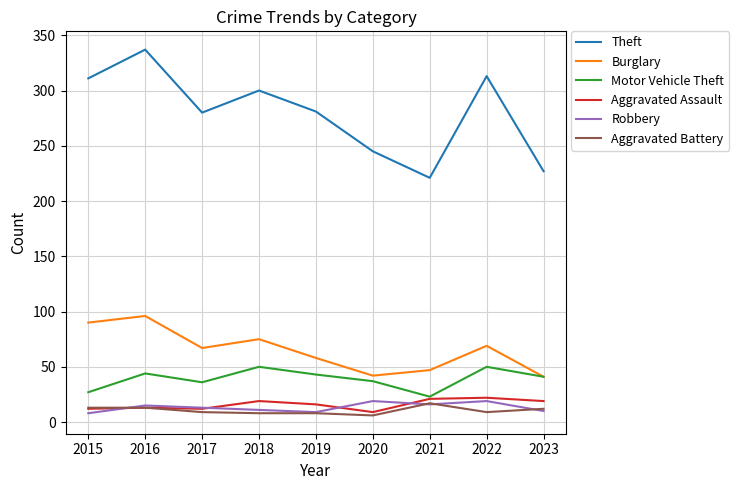

What is the sum of the Motor Vehicle Theft values at 2023 and 2017?

77